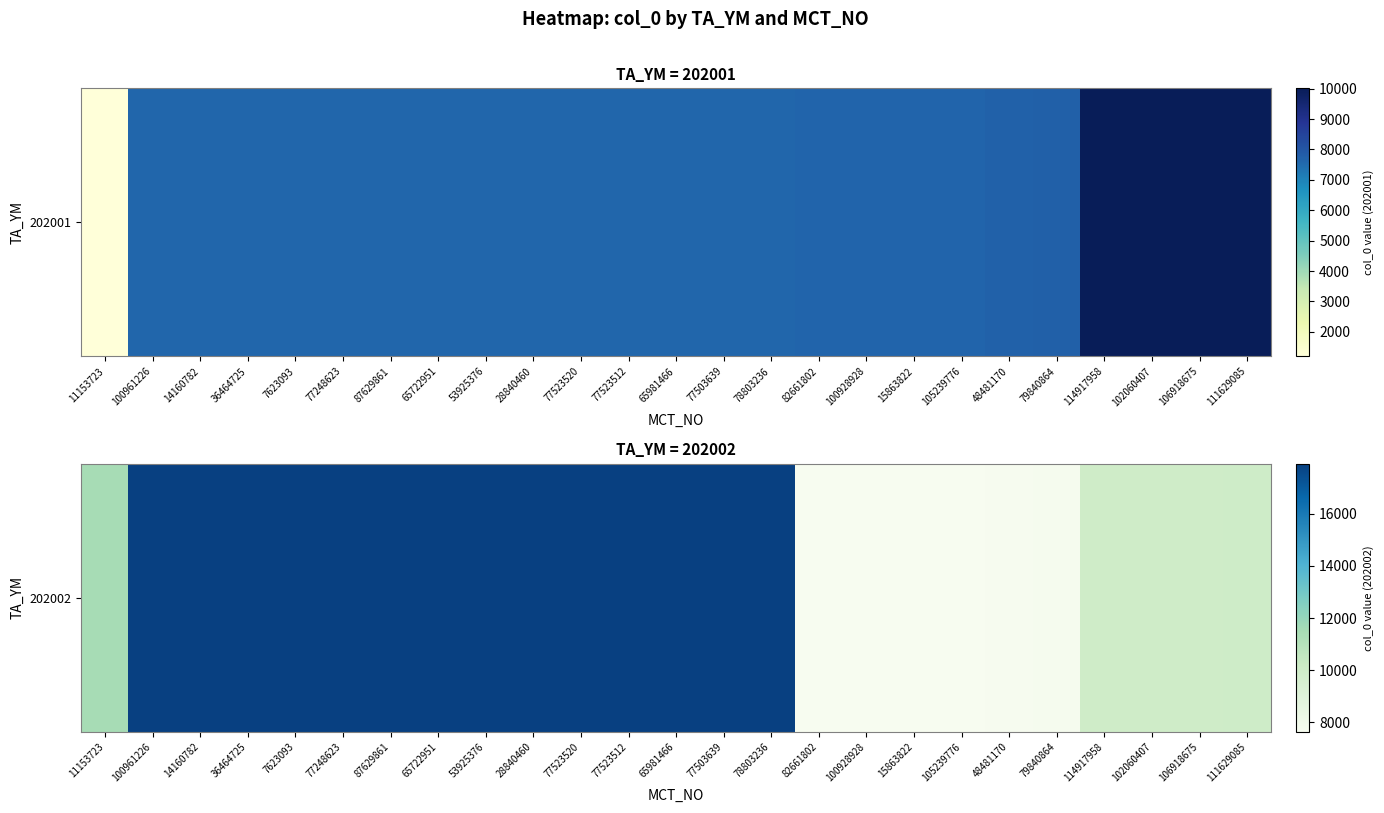

What is the maximum value shown in the chart?

17908